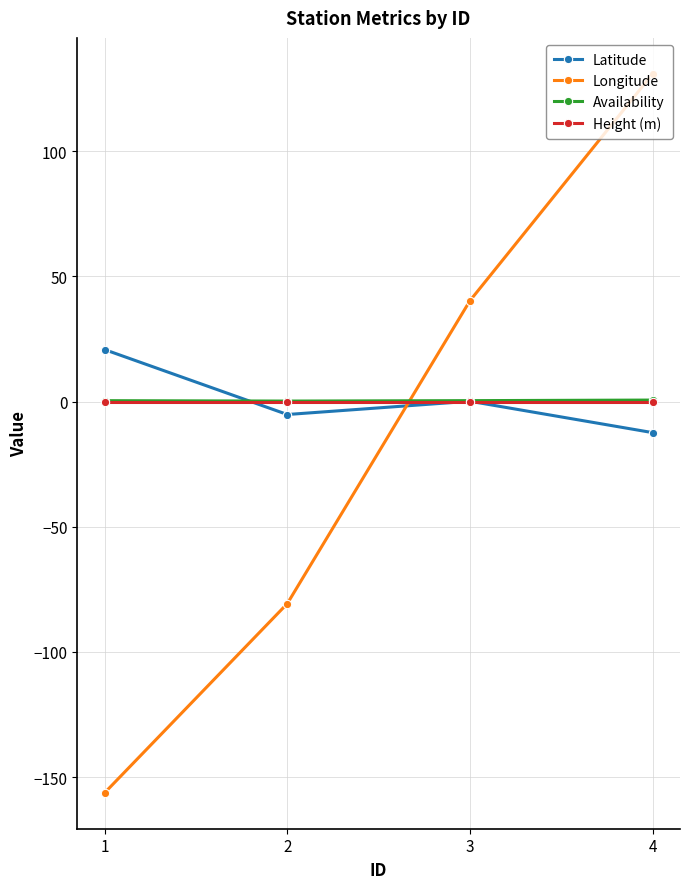

What is the highest value of the Latitude series?

20.7